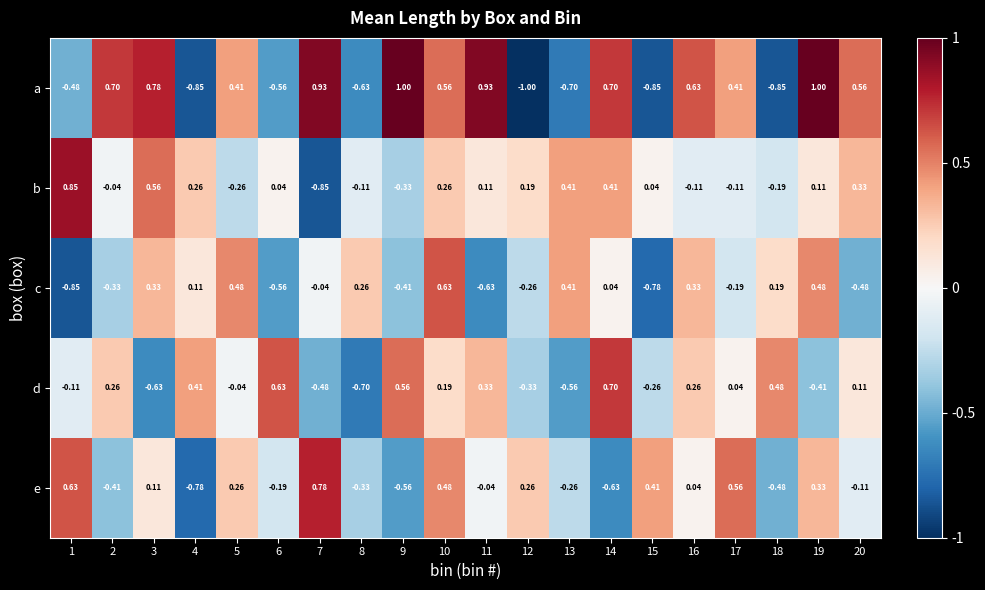

How many data points in d are less than 0?

9